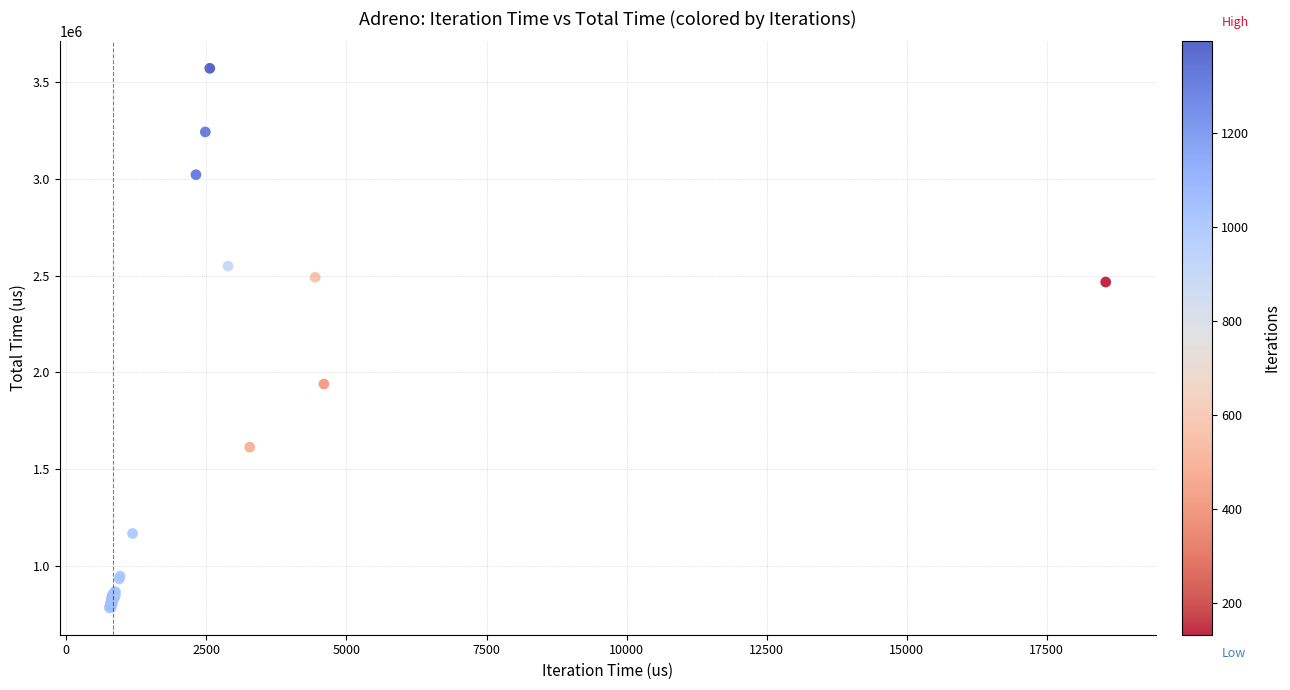

What Y value in the scatter plot is closest to 2178042?

1940247